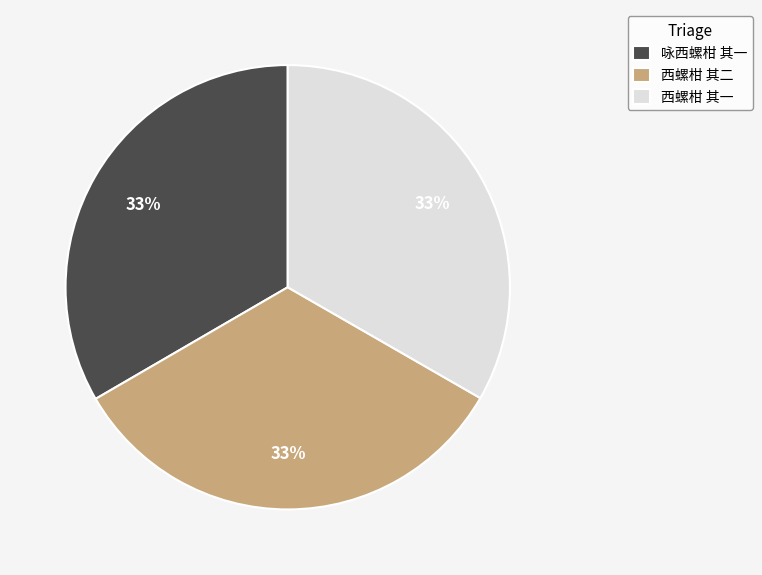

Is it true that 西螺柑 其一 is 26% of the pie?

False